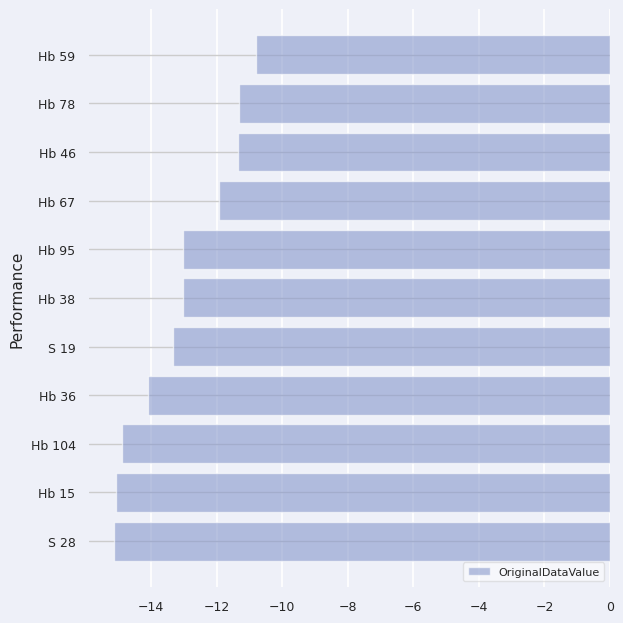

Which category has the highest value across all series?

Hb 59